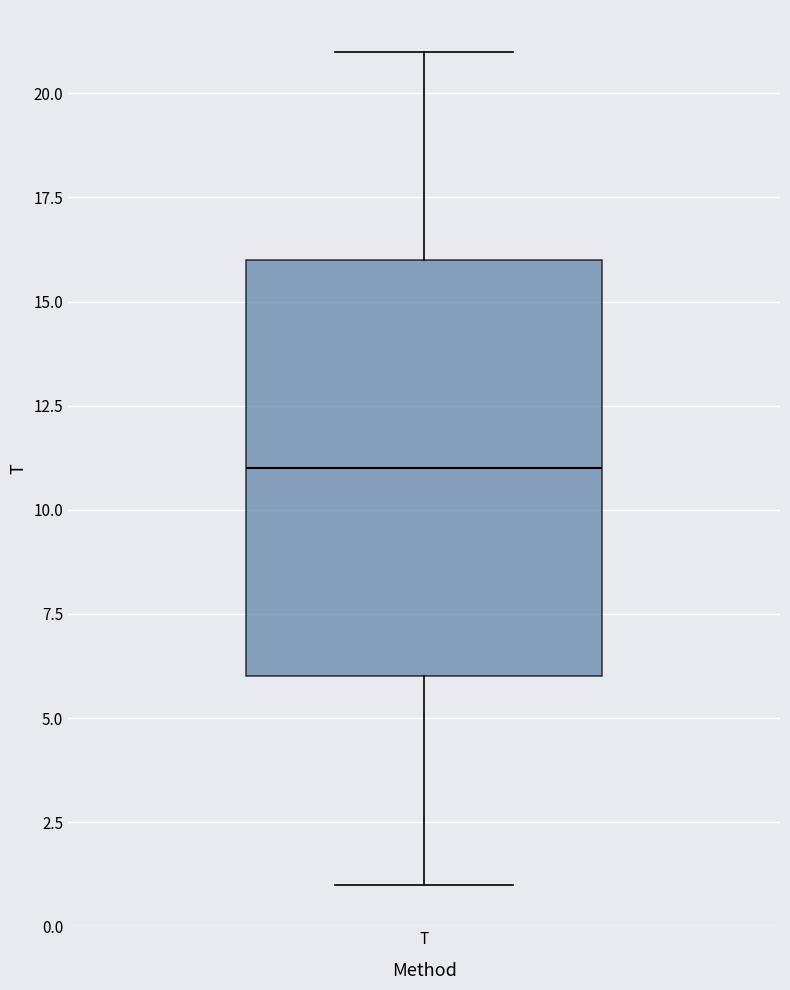

Read this box plot against the y-axis: the position of the median line, the range covered by the box, and the ends of both whiskers. The values are not printed on the chart, so give them approximately, as read against the axis.

median 11, box 6 to 16, whiskers 1 to 21